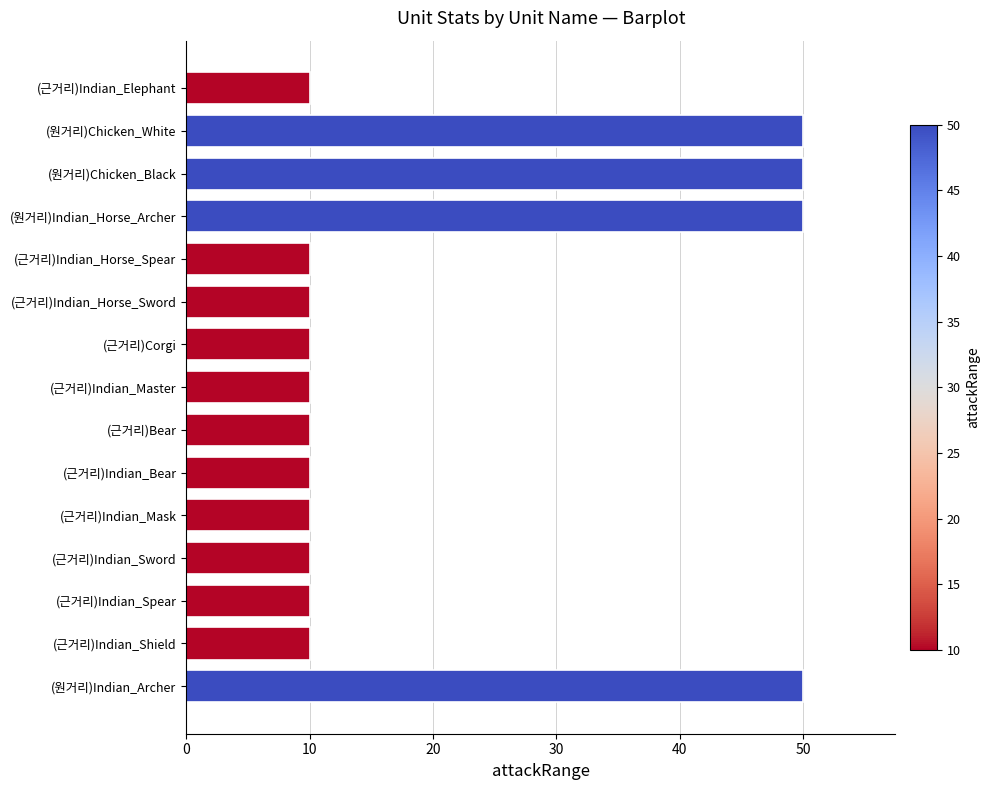

Reading bottom to top, list all the values displayed in this chart.

(원거리)Indian_Archer=50	(근거리)Indian_Shield=10	(근거리)Indian_Spear=10	(근거리)Indian_Sword=10	(근거리)Indian_Mask=10	(근거리)Indian_Bear=10	(근거리)Bear=10	(근거리)Indian_Master=10	(근거리)Corgi=10	(근거리)Indian_Horse_Sword=10	(근거리)Indian_Horse_Spear=10	(원거리)Indian_Horse_Archer=50	(원거리)Chicken_Black=50	(원거리)Chicken_White=50	(근거리)Indian_Elephant=10